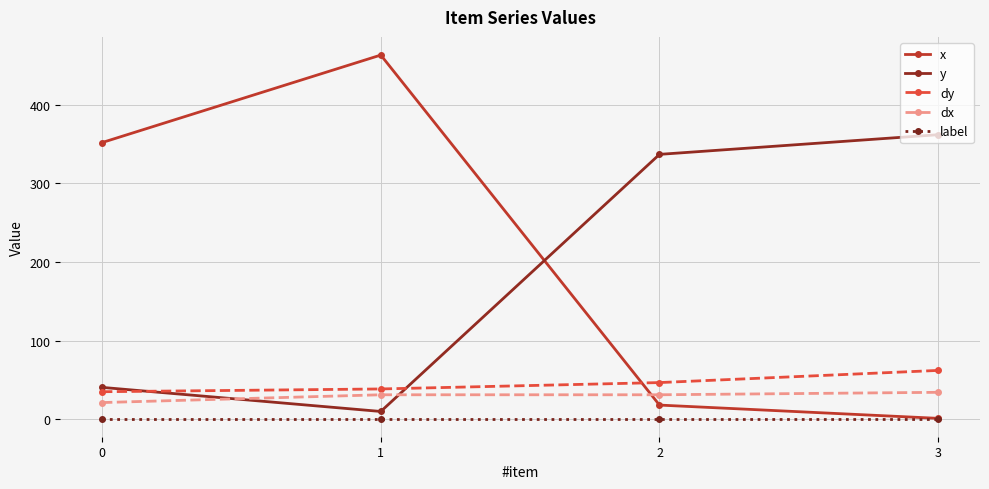

What is the spread (max minus min) of values at 0?

350.9